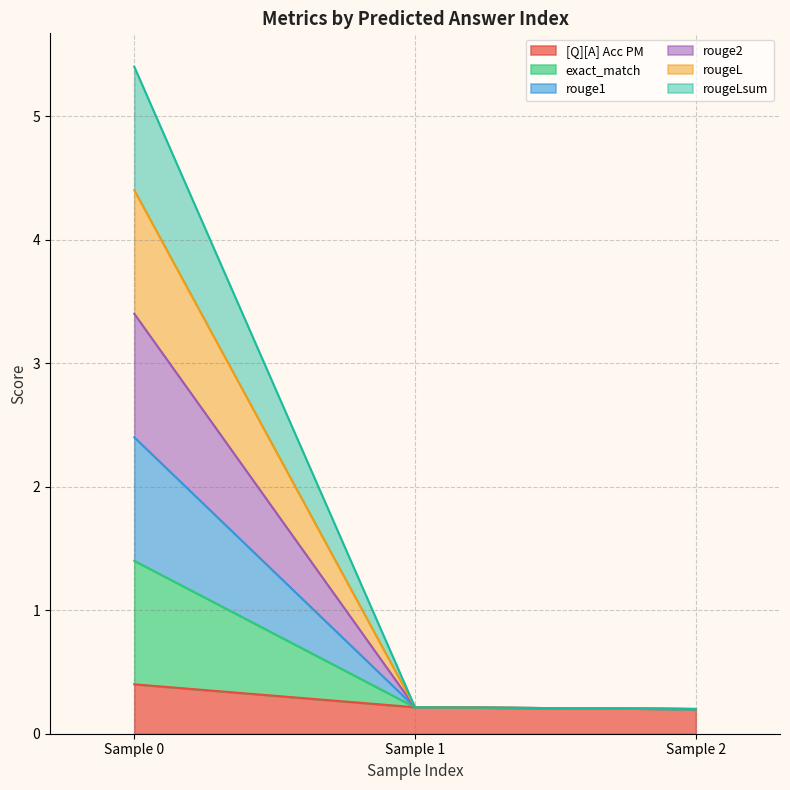

Does the chart display data point markers on the line(s)?

No